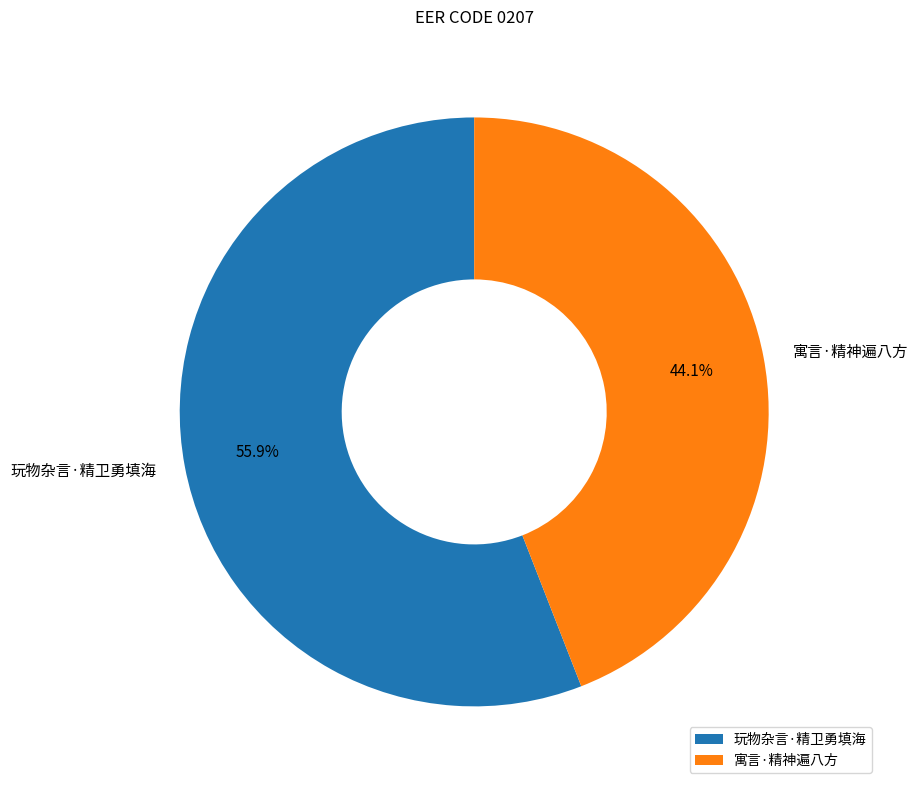

Approximately how many times larger is the value at 玩物杂言·精卫勇填海 compared to 寓言·精神遍八方?

1.3